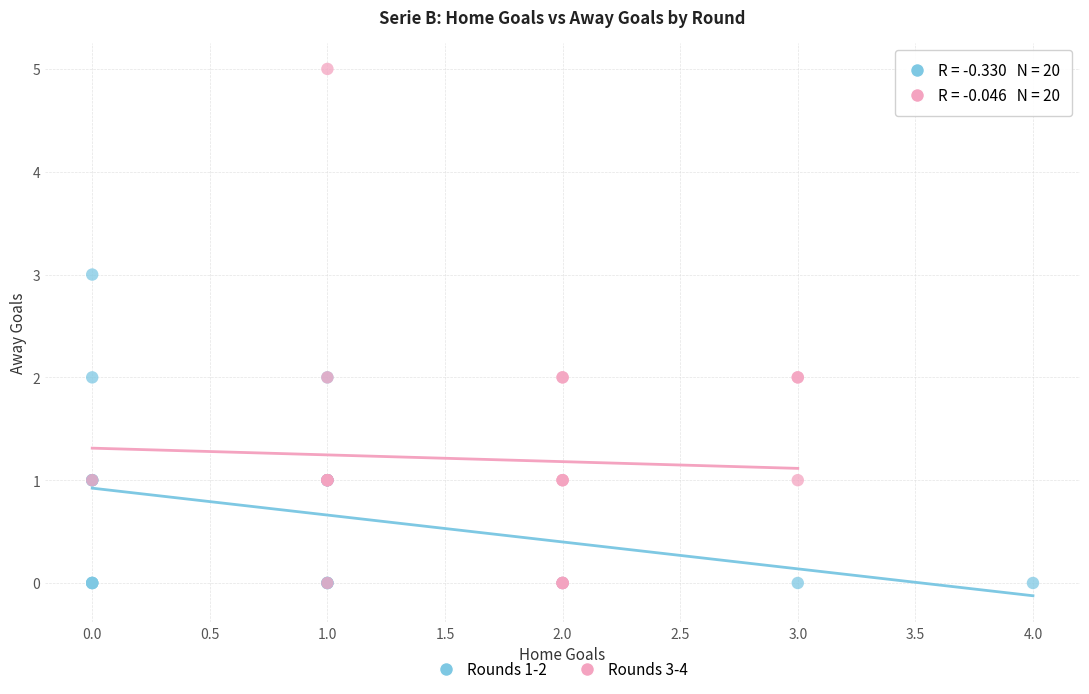

What are all the series names shown in the legend?

Rounds 1-2, Rounds 3-4